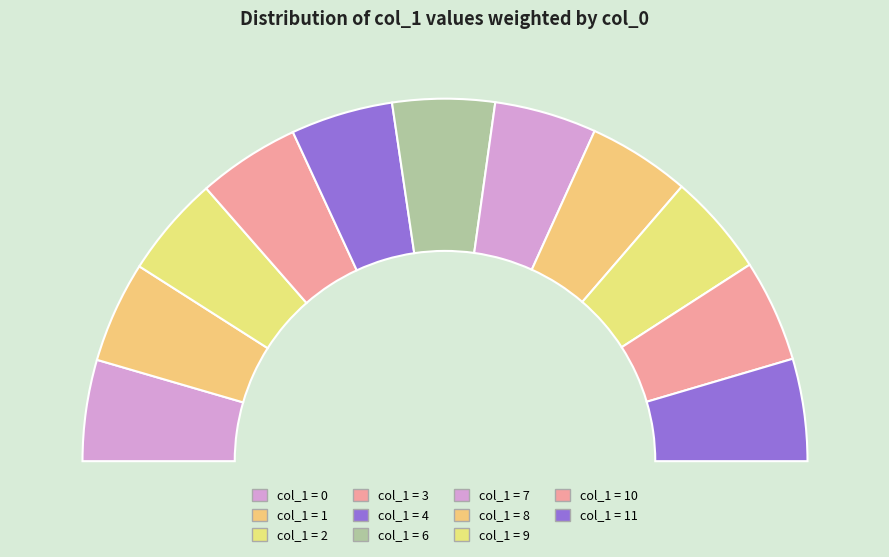

To the nearest percent, what portion does 0 represent?

9%